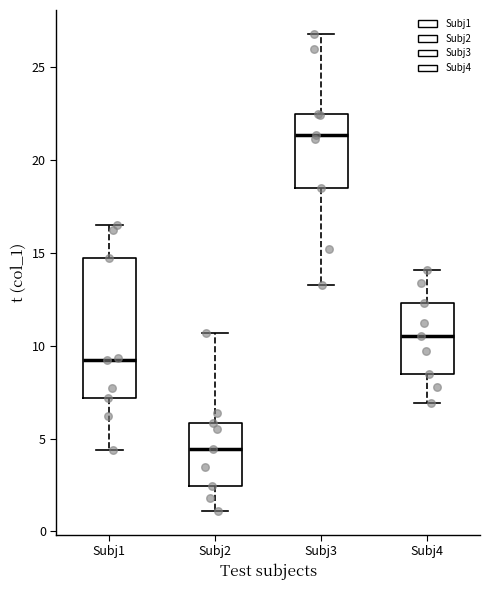

Which box is the tallest, from its lower edge to its upper edge?

Subj1